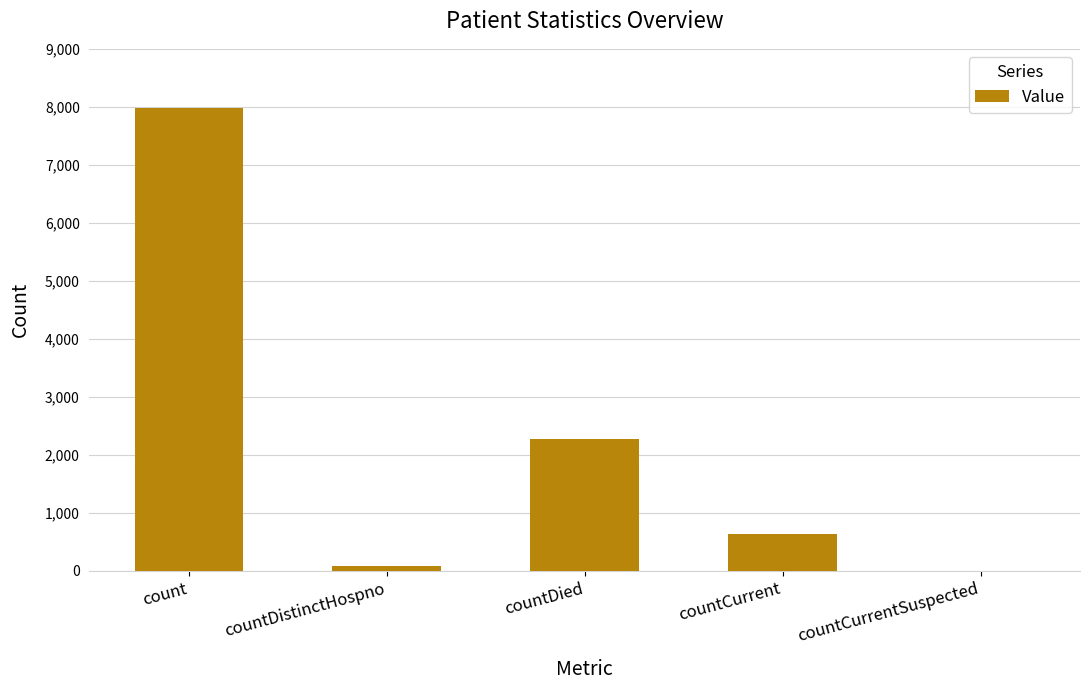

What is the difference between the values at countCurrent and countDied?

1630